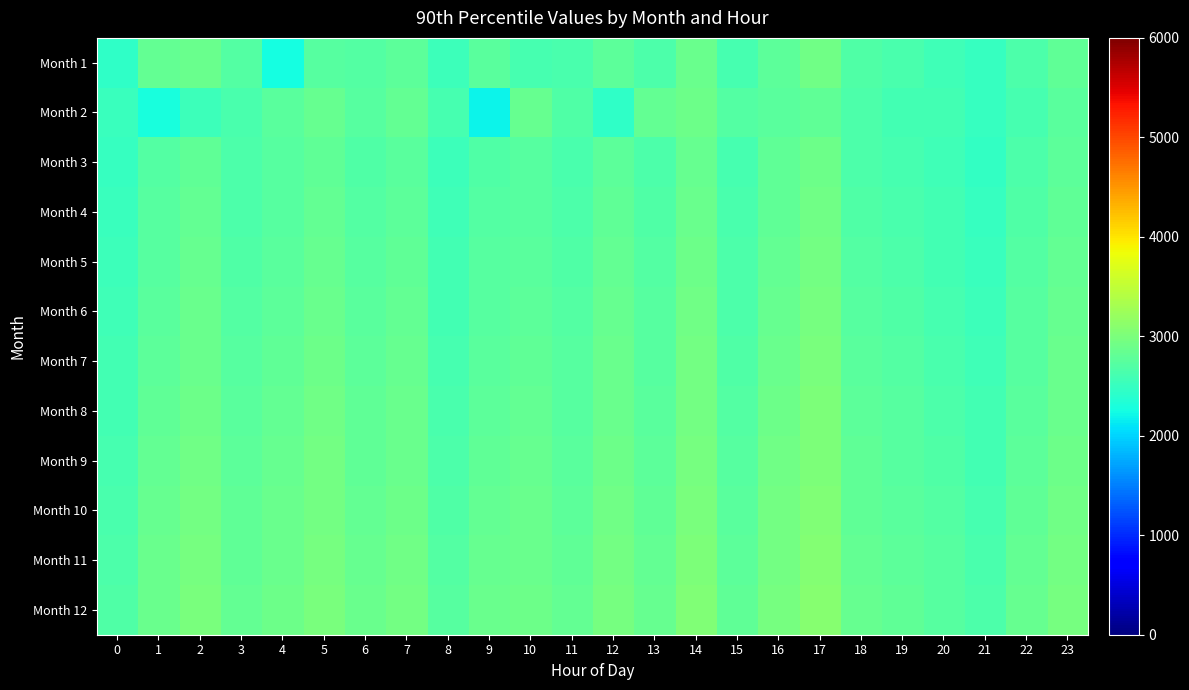

What is the spread (max minus min) of values at 23?

210.0